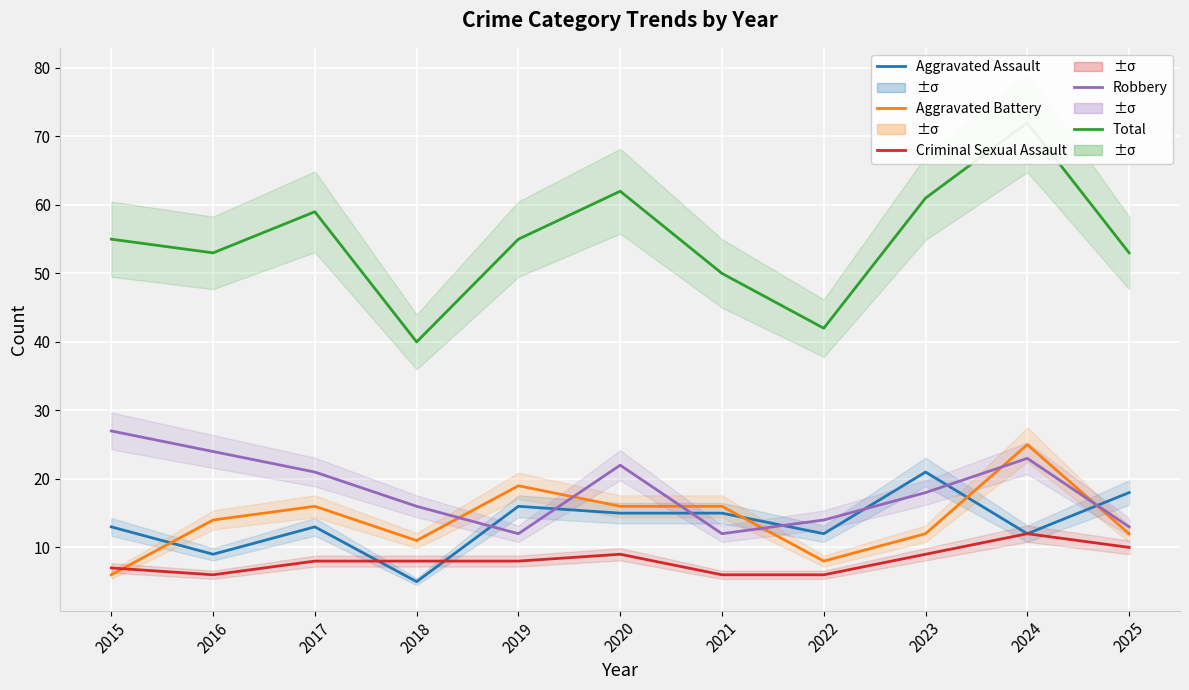

Reading left to right, transcribe all the data shown in this chart.

Aggravated Assault: 13	9	13	5	16	15	15	12	21	12	18
Aggravated Battery: 6	14	16	11	19	16	16	8	12	25	12
Criminal Sexual Assault: 7	6	8	8	8	9	6	6	9	12	10
Robbery: 27	24	21	16	12	22	12	14	18	23	13
Total: 55	53	59	40	55	62	50	42	61	72	53